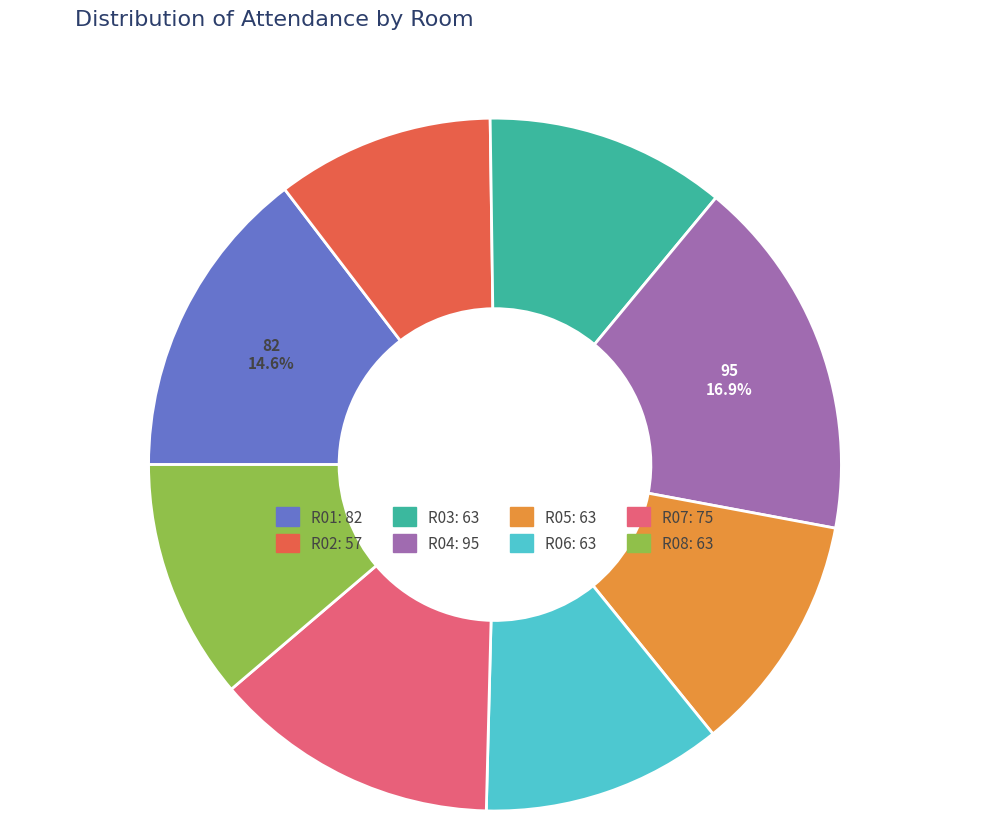

What portion of the pie excludes R01?

85.4%